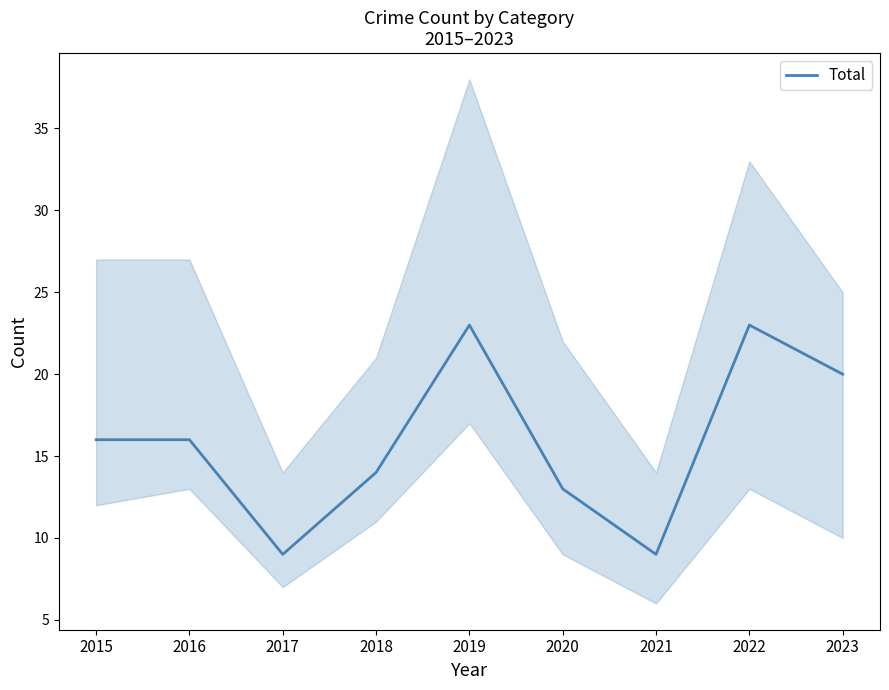

The value at 2015 is 16. True or false?

True